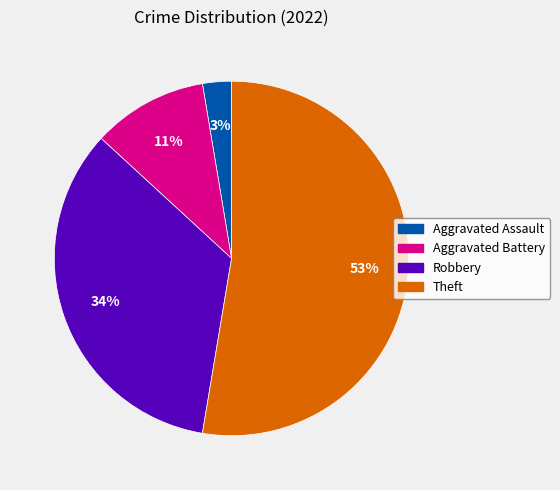

Is the sum of Robbery and Aggravated Battery greater than half?

No